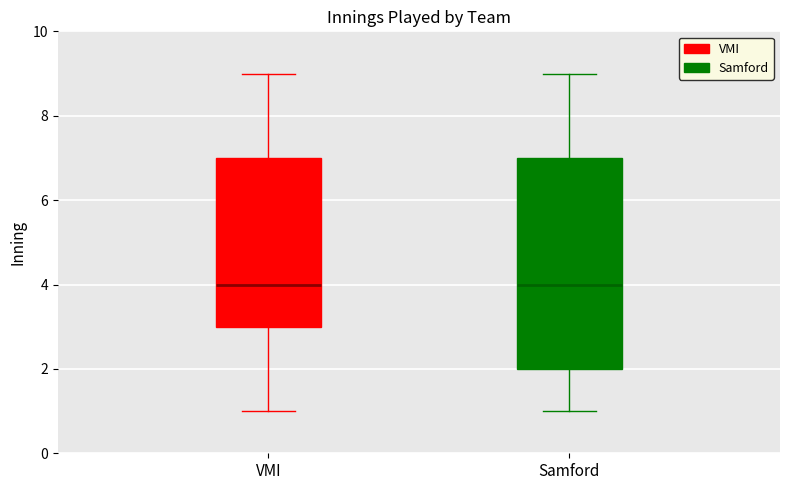

Comparing the boxes themselves (not the whiskers), which one is the tallest?

Samford